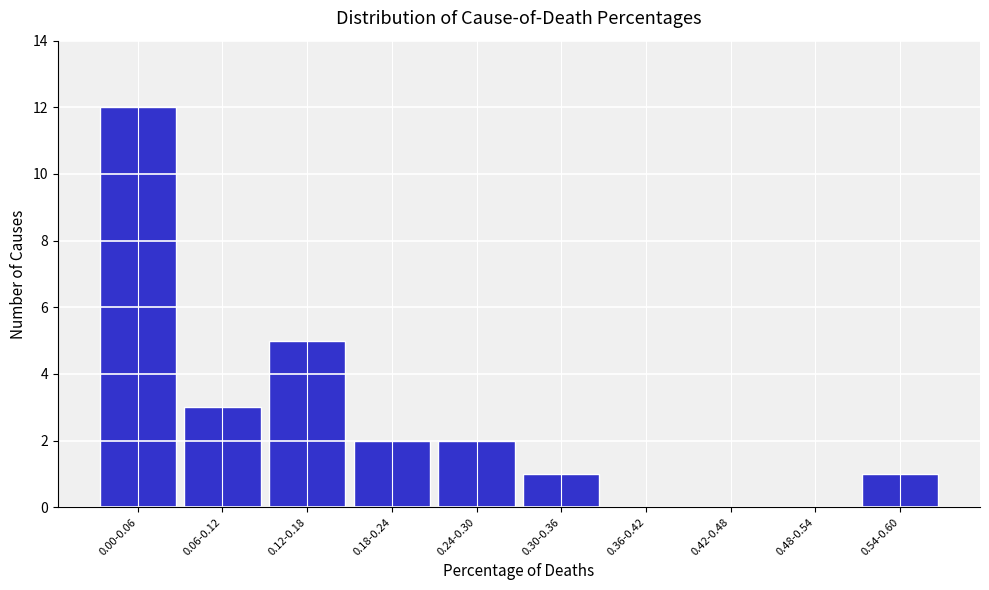

Reading left to right, extract all data points from this chart.

0.00-0.06=12	0.06-0.12=3	0.12-0.18=5	0.18-0.24=2	0.24-0.30=2	0.30-0.36=1	0.36-0.42=0	0.42-0.48=0	0.48-0.54=0	0.54-0.60=1